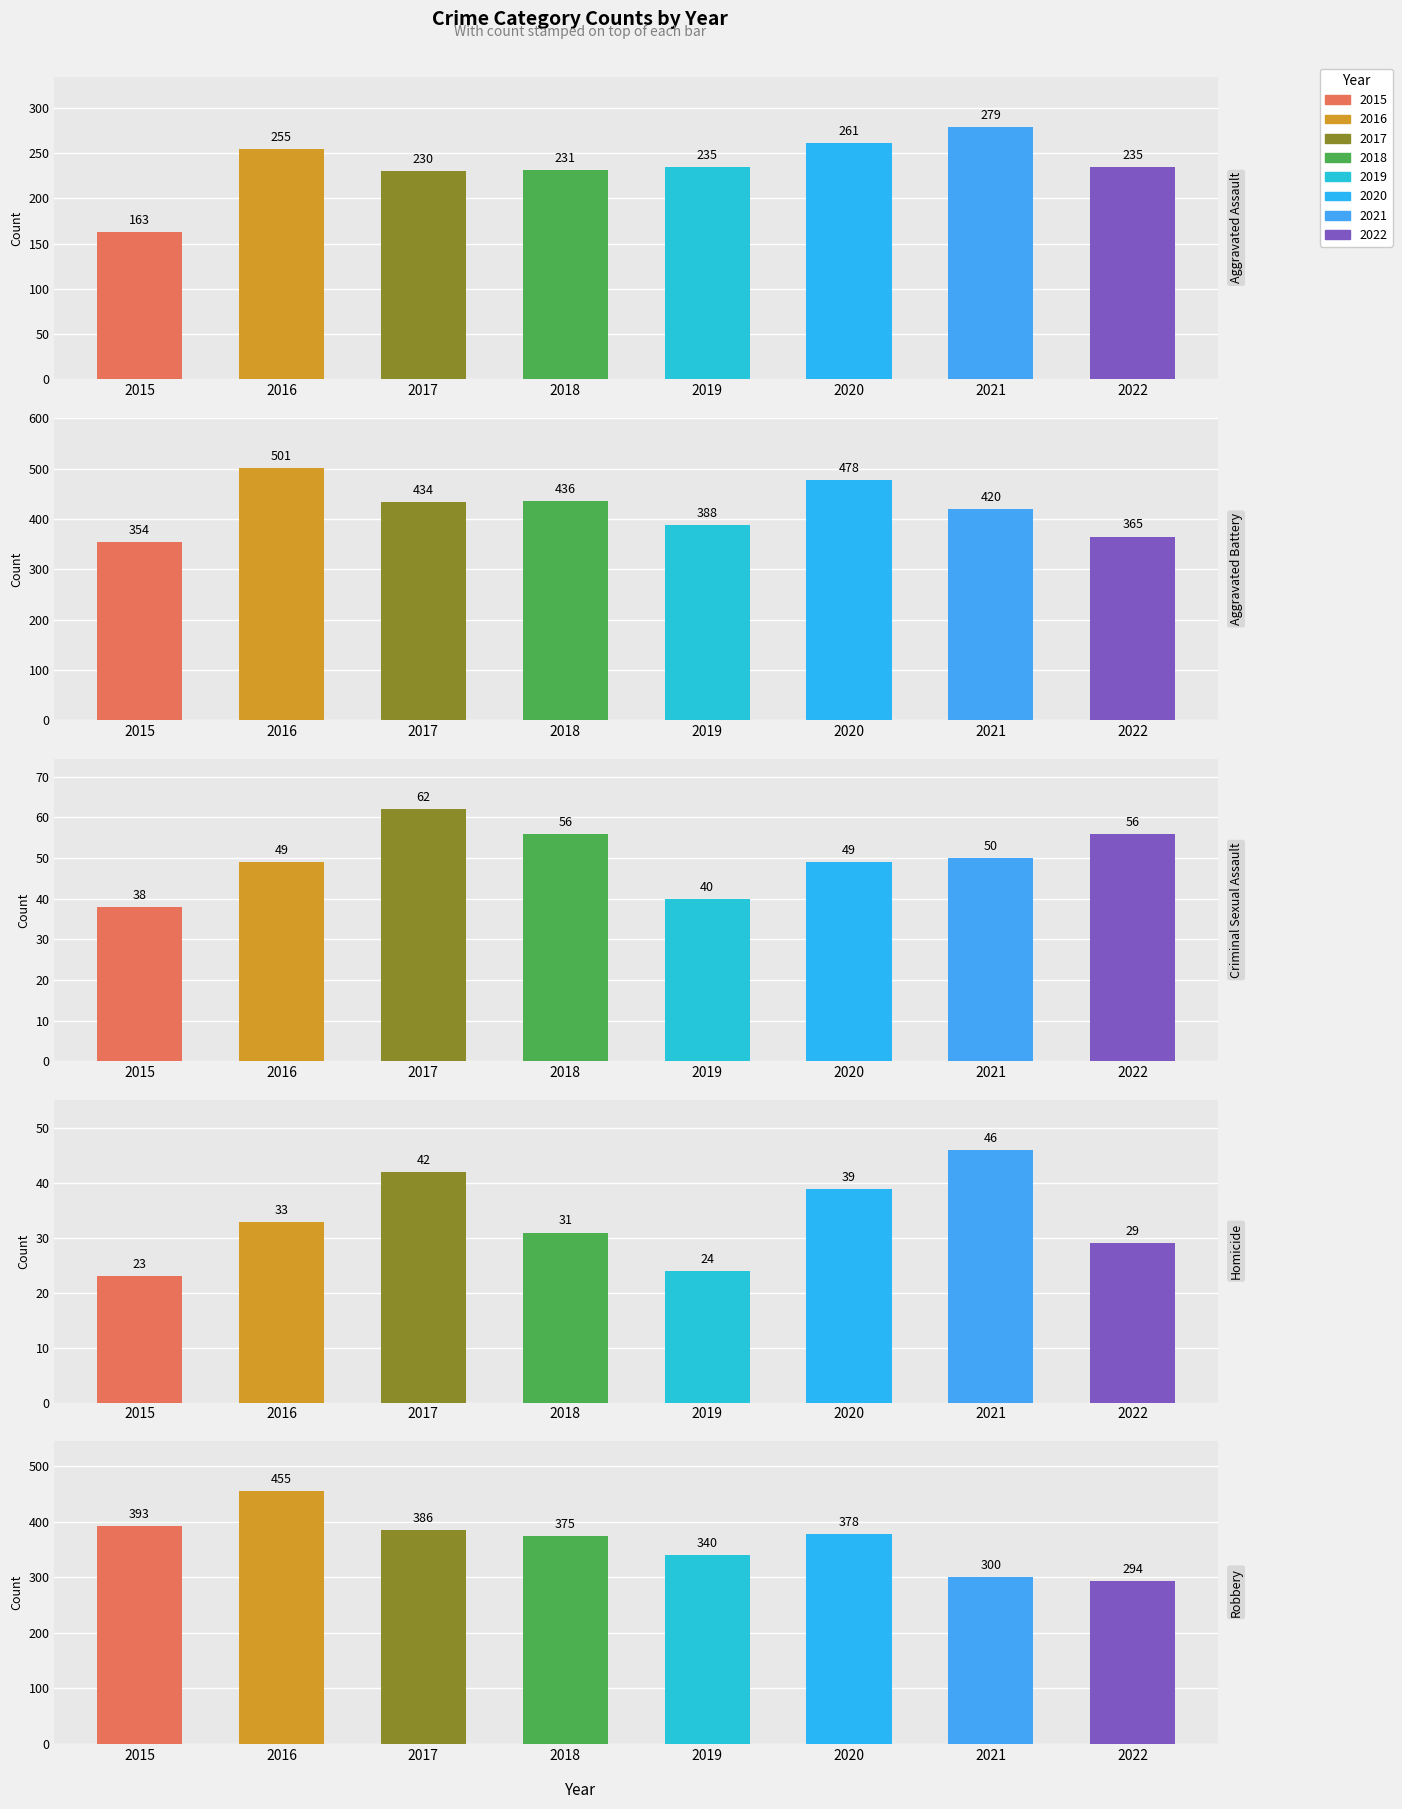

At which label does Criminal Sexual Assault reach its peak?

2017